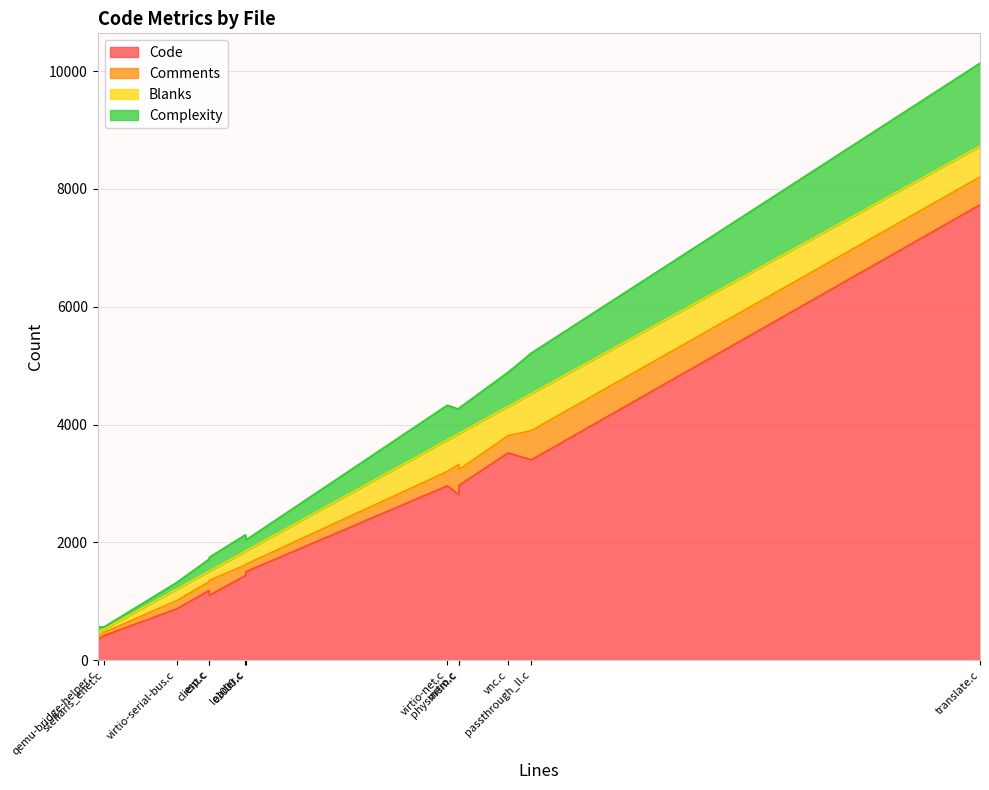

What is the difference between the second highest and minimum values in the Complexity series?

651